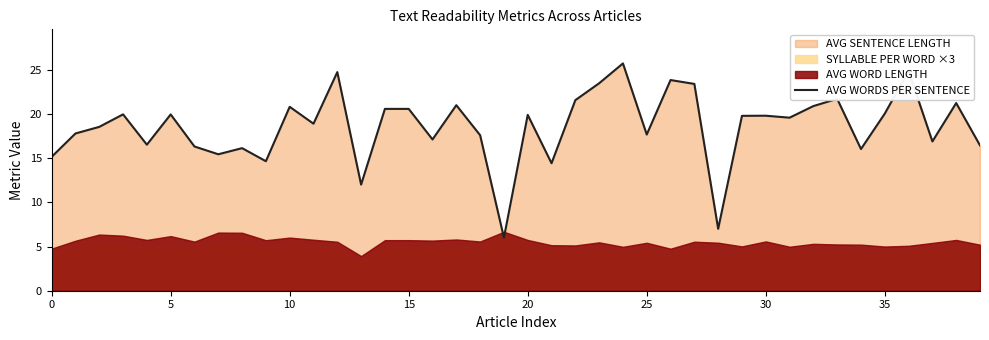

True or false: the data shows 29.1 at 17.

False